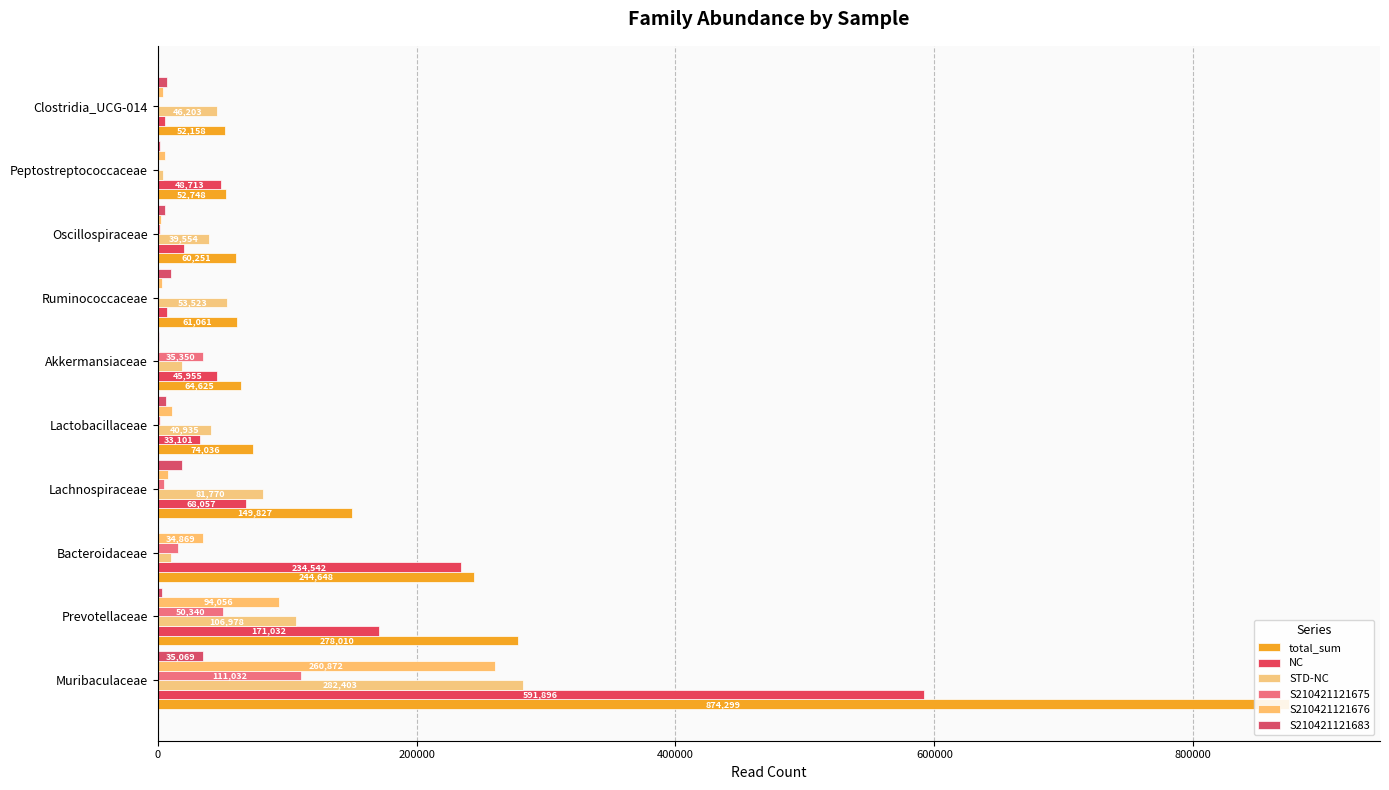

How many series are shown in this chart?

6